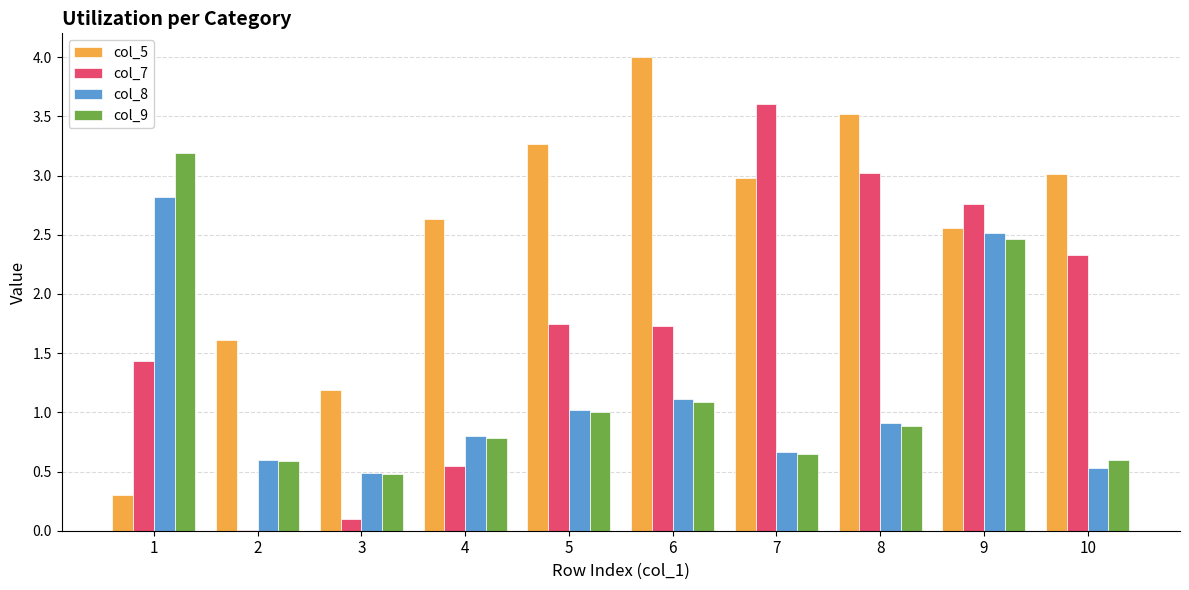

What are all the series names shown in the legend?

col_5, col_7, col_8, col_9